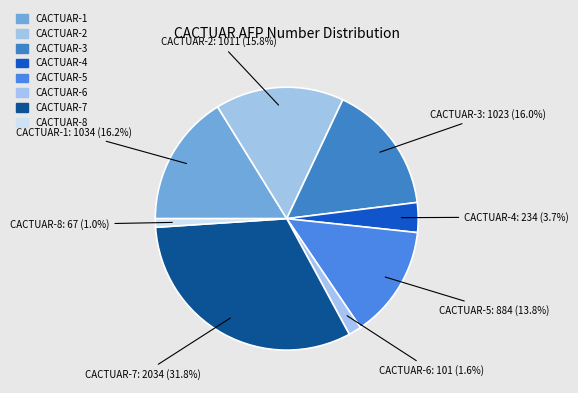

What percentage is the CACTUAR-1 slice, to the nearest percent?

16%